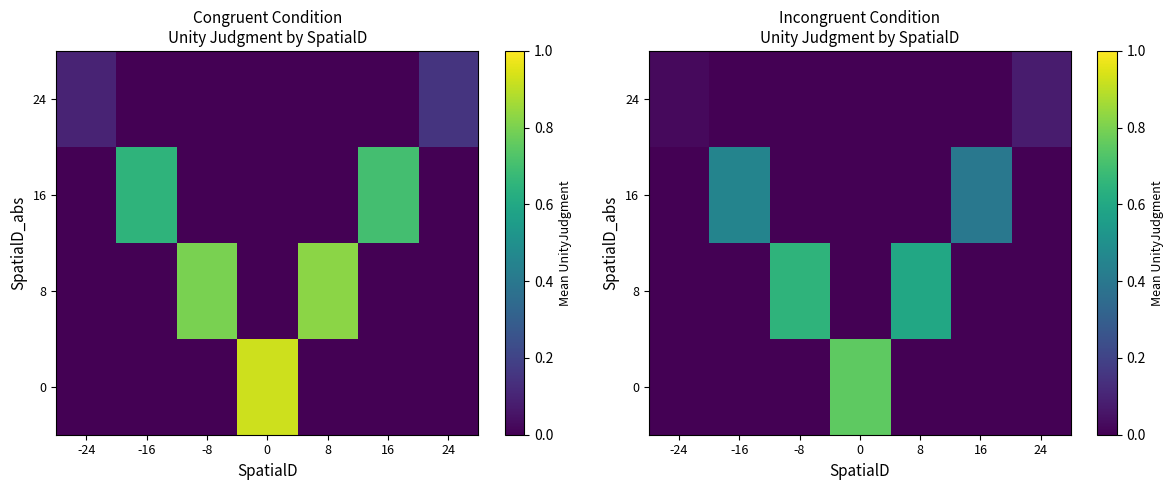

Is it true that 8 equals 0.2 at 16?

False